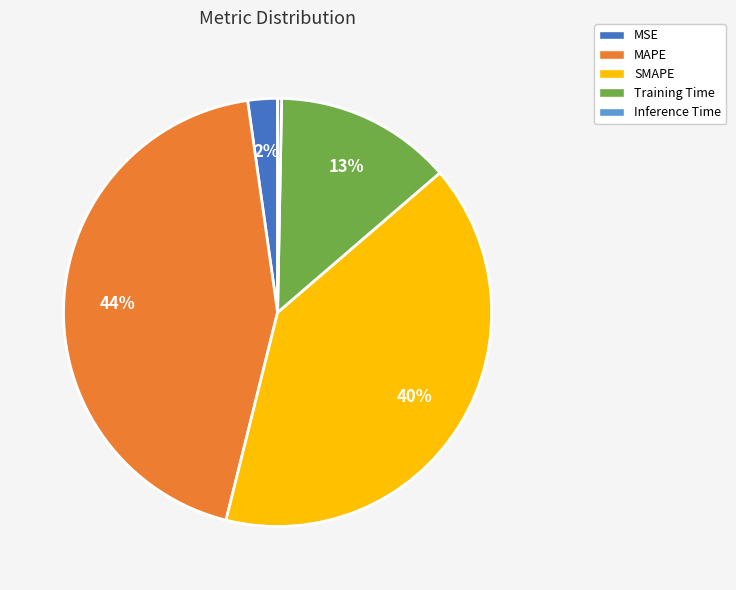

Rank the categories by value from lowest to highest.

Inference Time, MSE, Training Time, SMAPE, MAPE